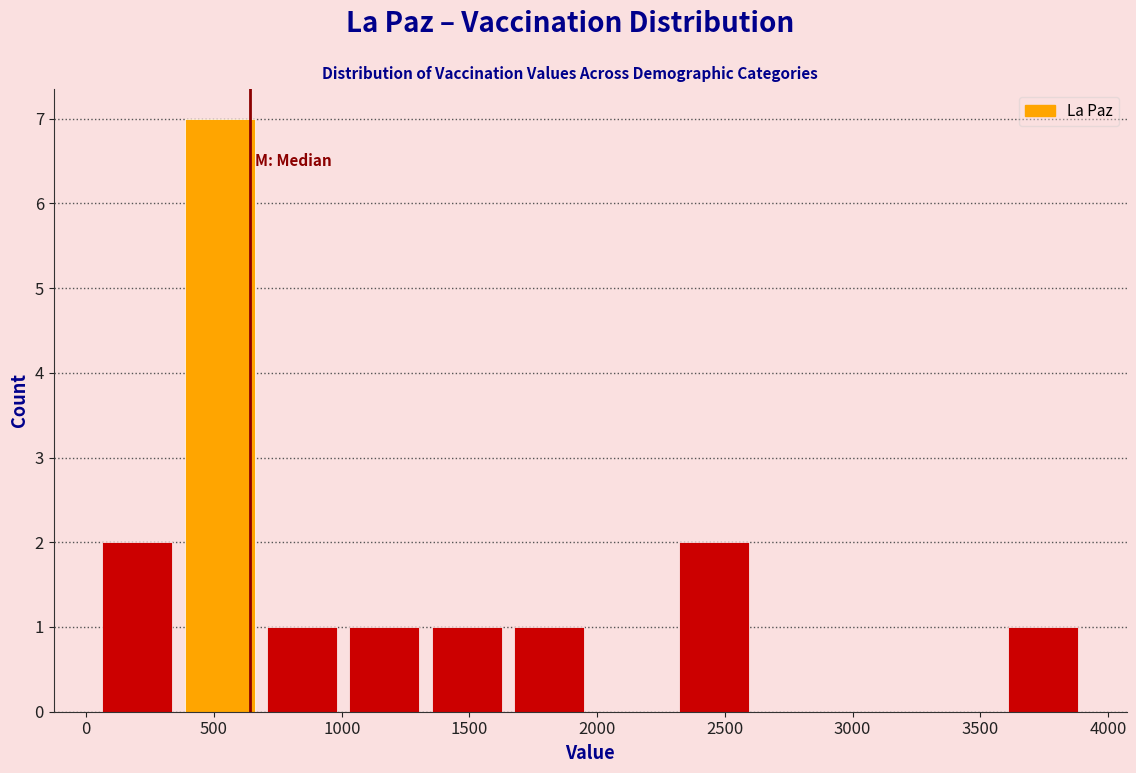

Over which range of the x-axis is the bar tallest?

350 to 700